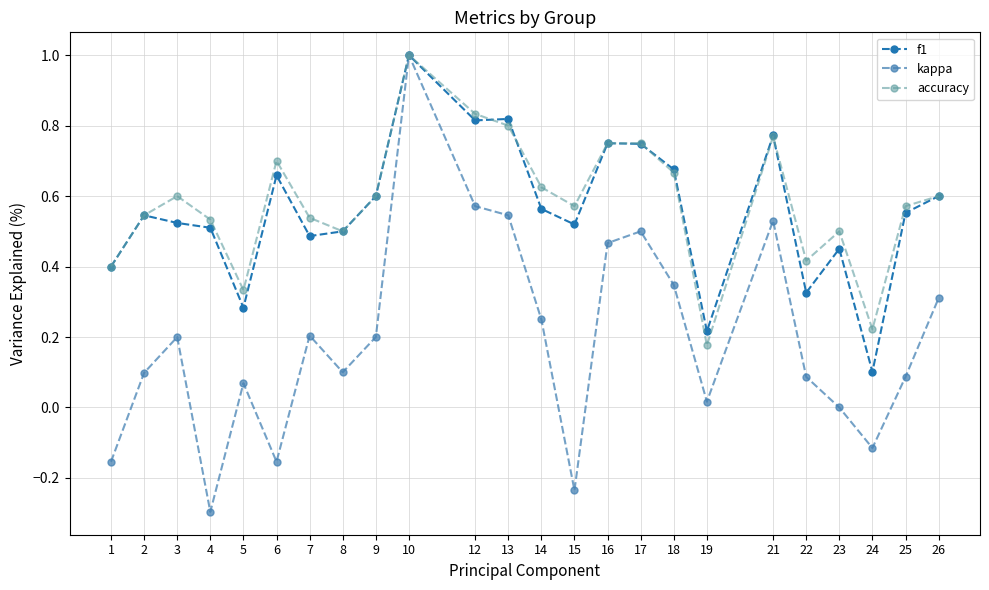

Which series has the widest spread of values?

kappa